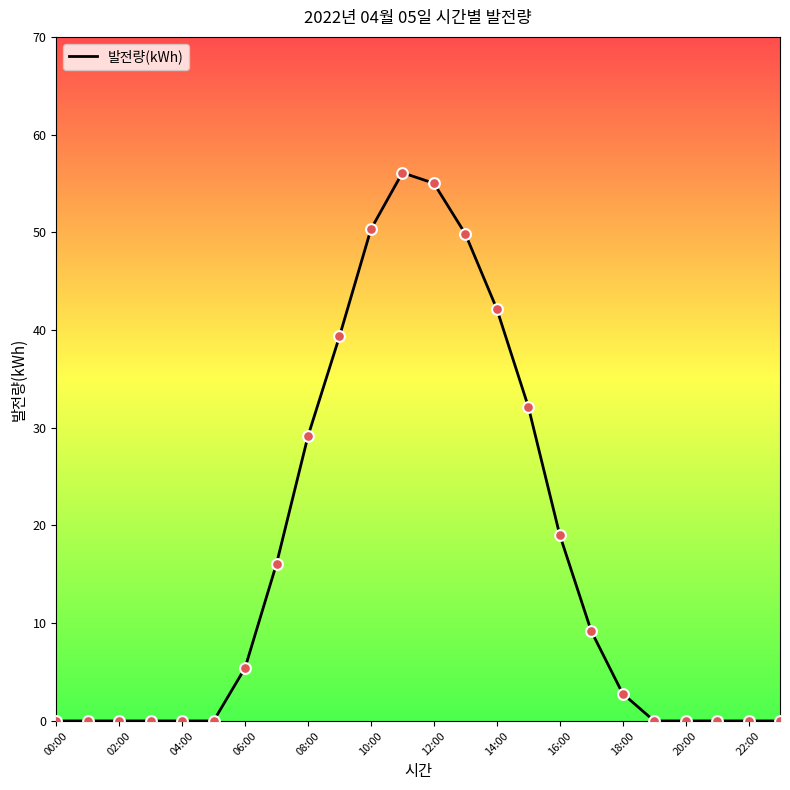

What is the difference between the maximum and minimum values?

56.1